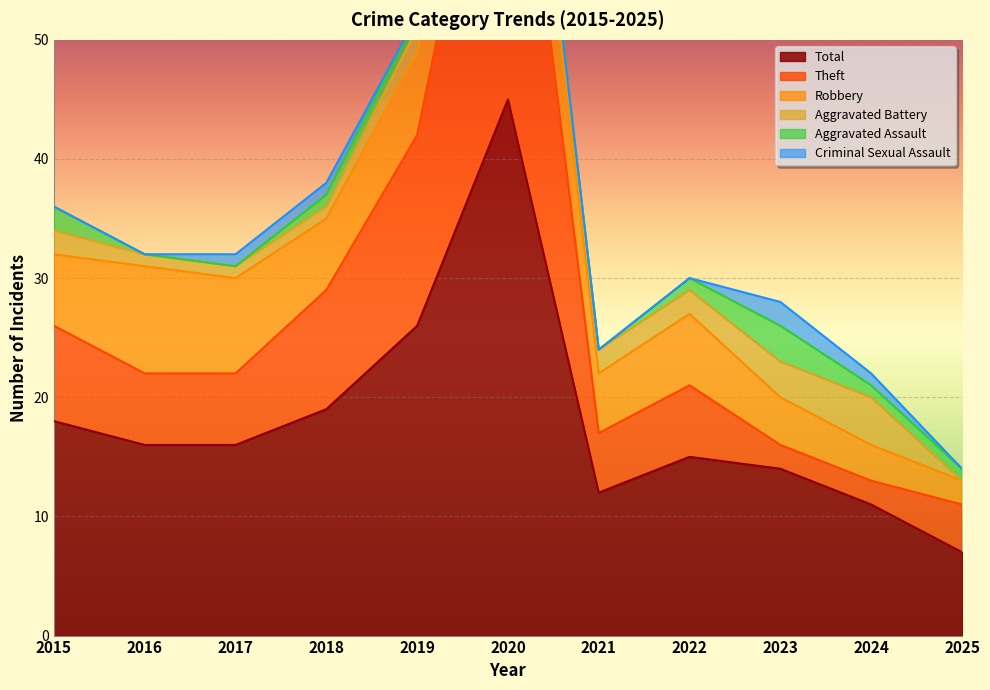

What is the average value of the Theft series?

9